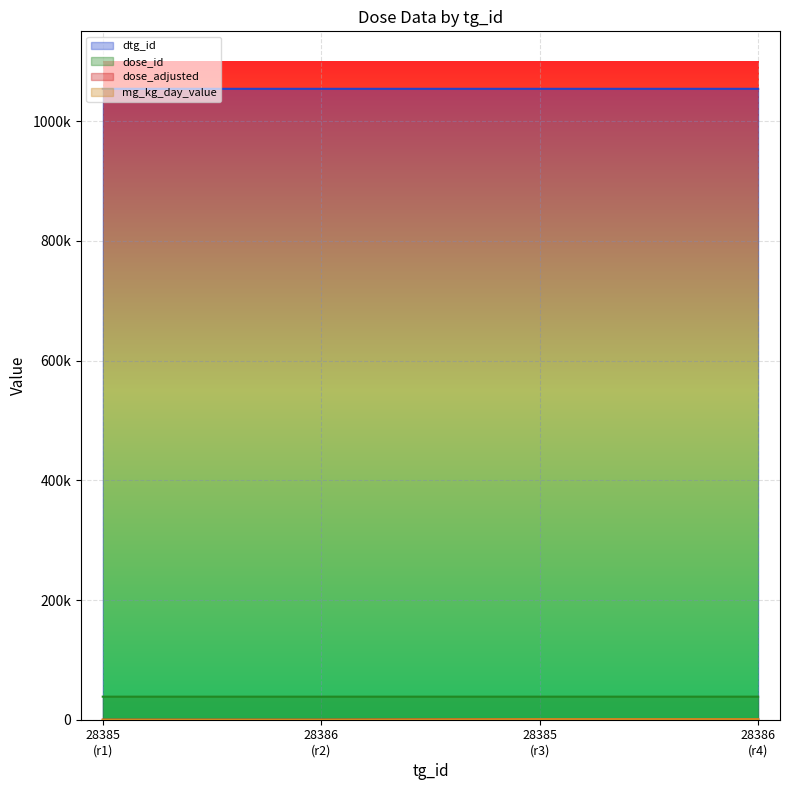

Between 28385 (r1) and 28385 (r3), which series saw the biggest shift?

dose_adjusted